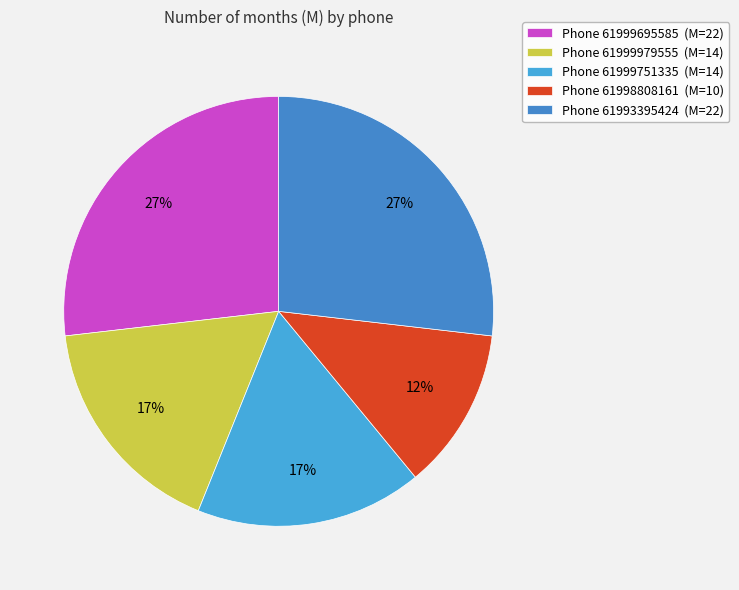

Which category has the biggest portion of the pie?

61999695585